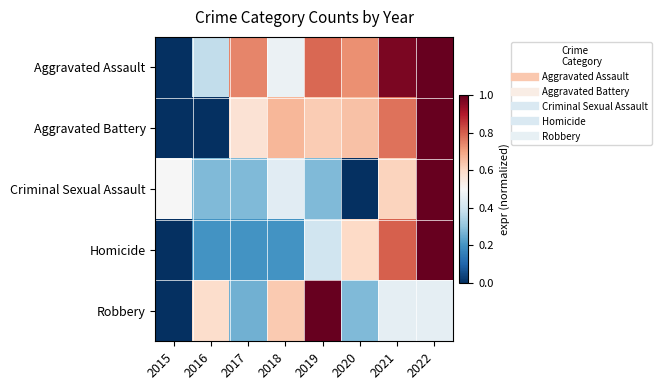

List the series in order of their peak value, lowest first.

Homicide, Criminal Sexual Assault, Aggravated Assault, Aggravated Battery, Robbery